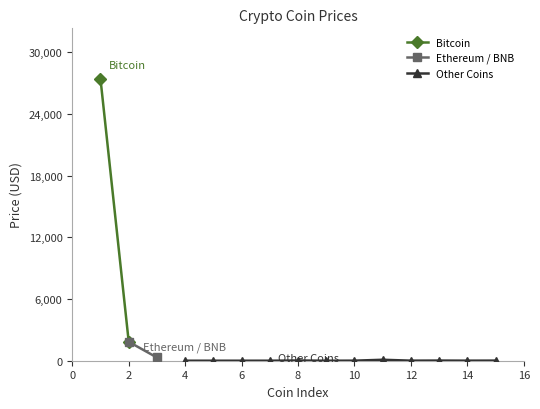

Where does the data first go above 6?

Bitcoin